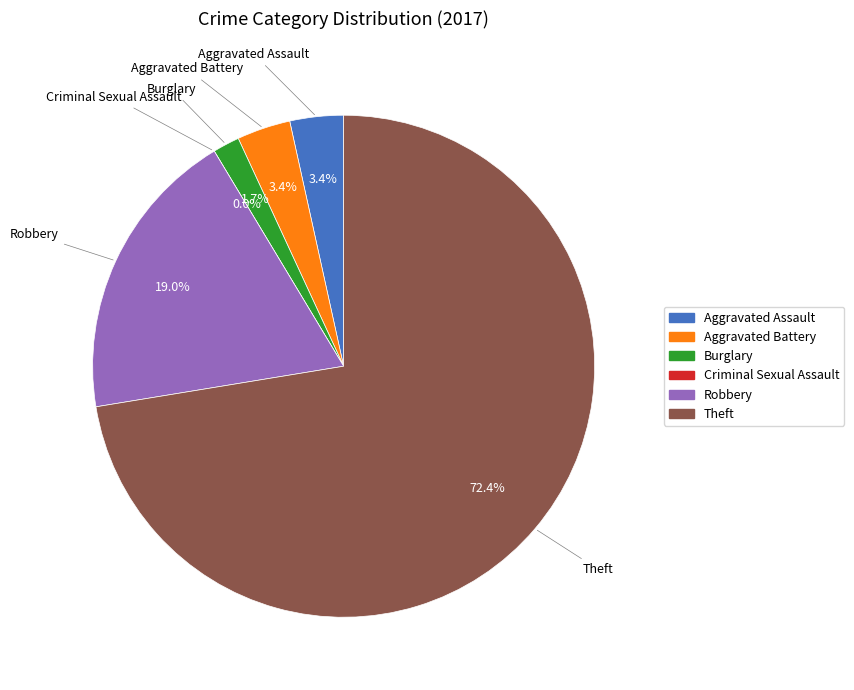

Approximately how many times larger is the value at Theft compared to Aggravated Battery?

21.0